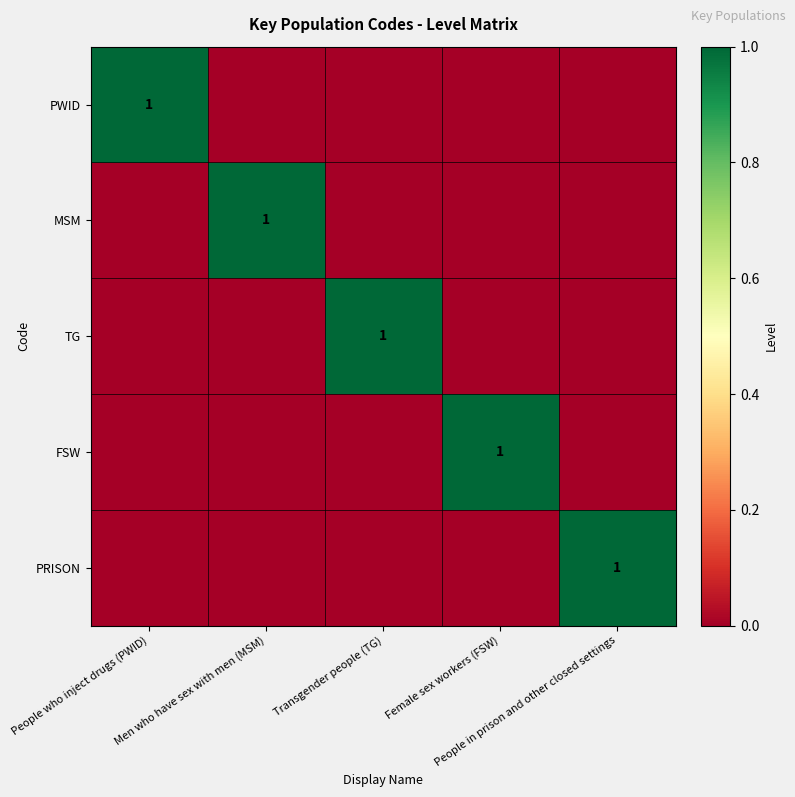

Which has a higher value, People who inject drugs (PWID) or Men who have sex with men (MSM)?

People who inject drugs (PWID)